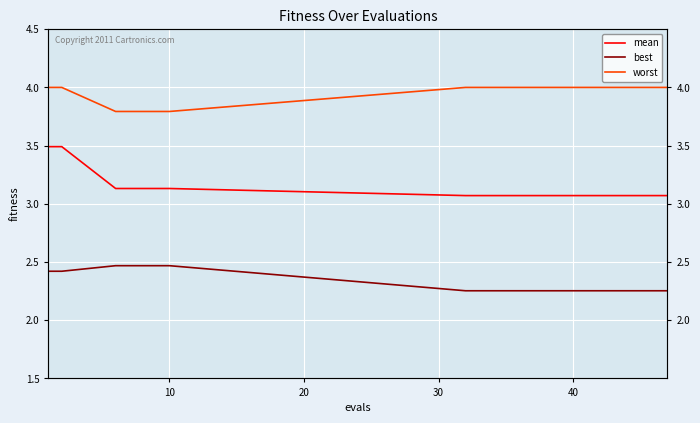

Count the number of data series in this chart.

3